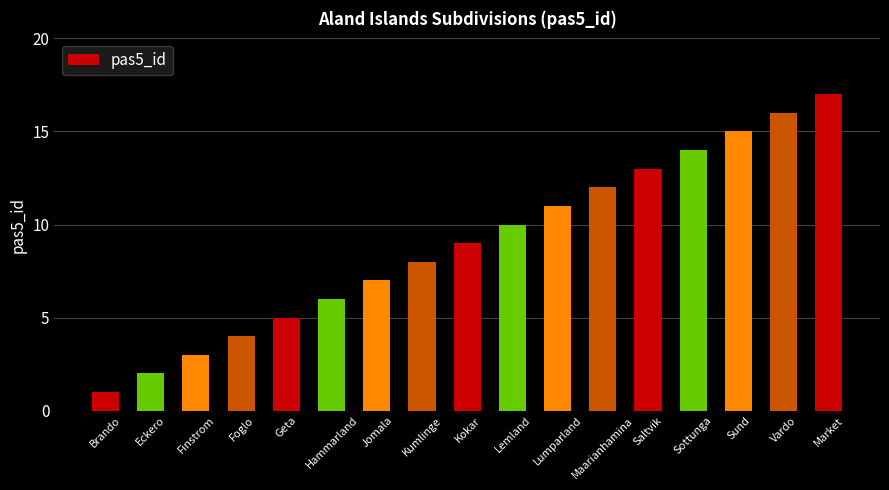

Are the bars grouped side by side (vs. stacked)?

No